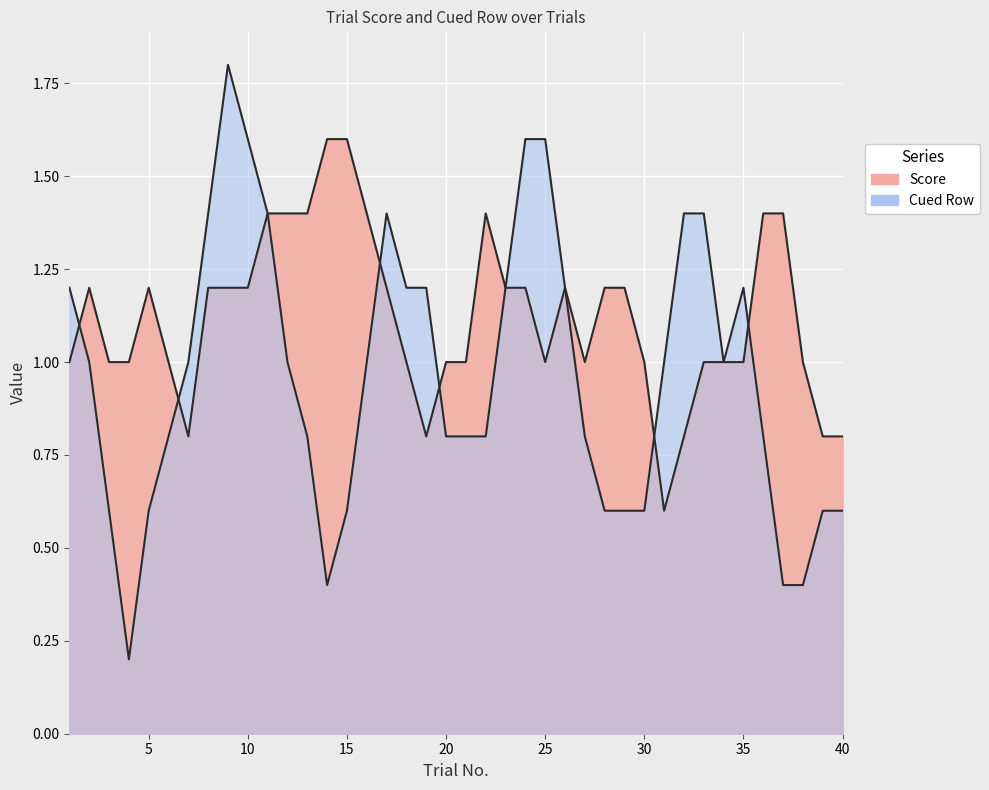

True or false: Score and Cued Row cross at least once.

True